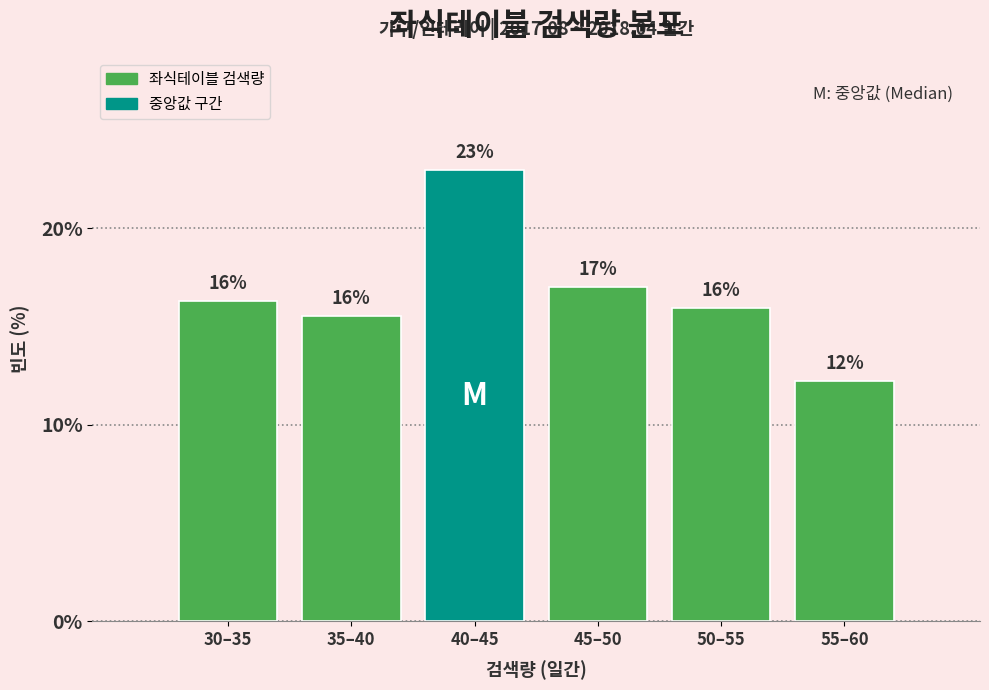

What is the value of the 3rd bar from the left?

23.0